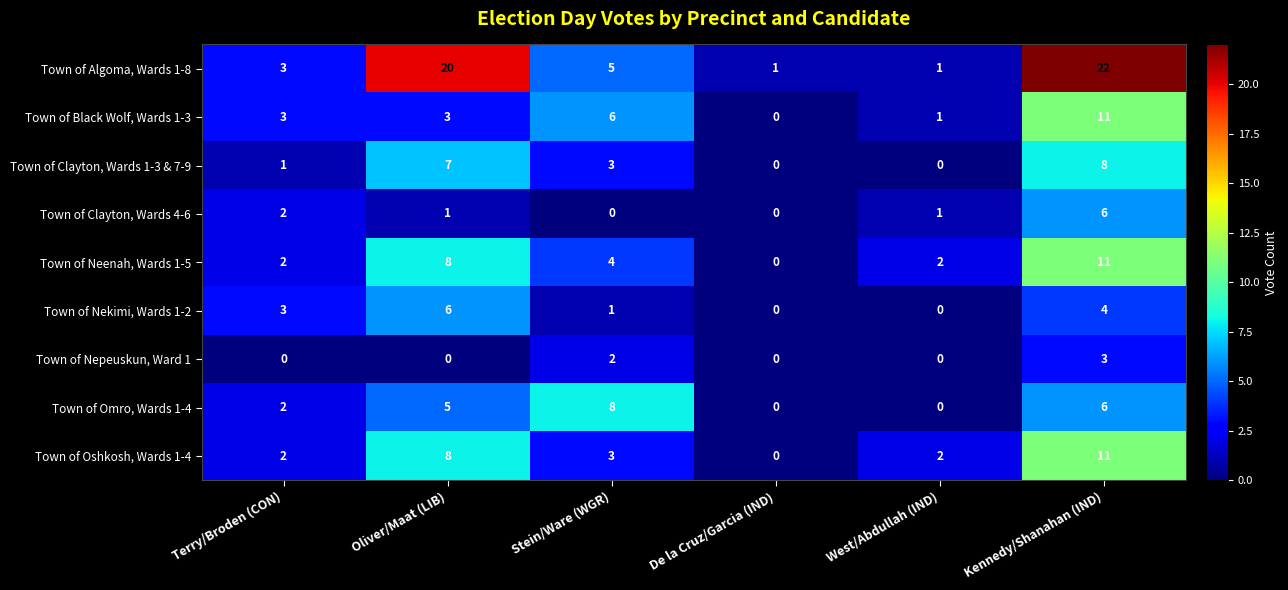

How many categories are shown in the chart?

6